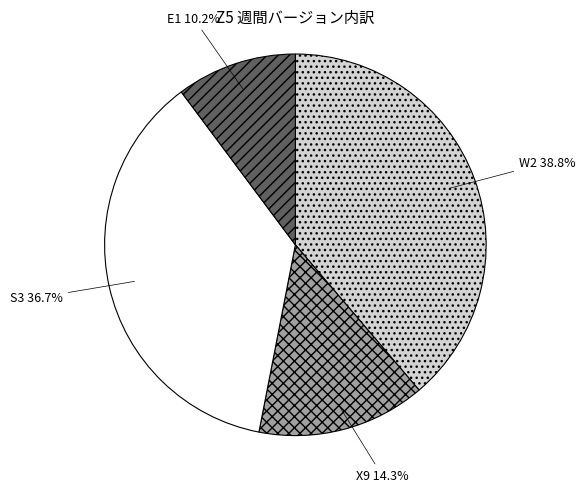

To the nearest percent, what portion does W2 represent?

39%